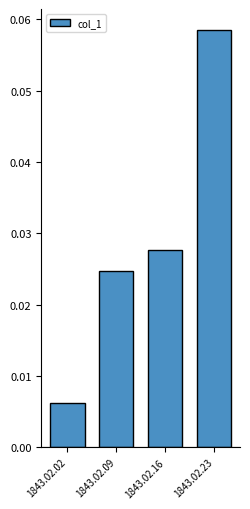

The value at 1843.02.23 is 0.0. True or false?

False